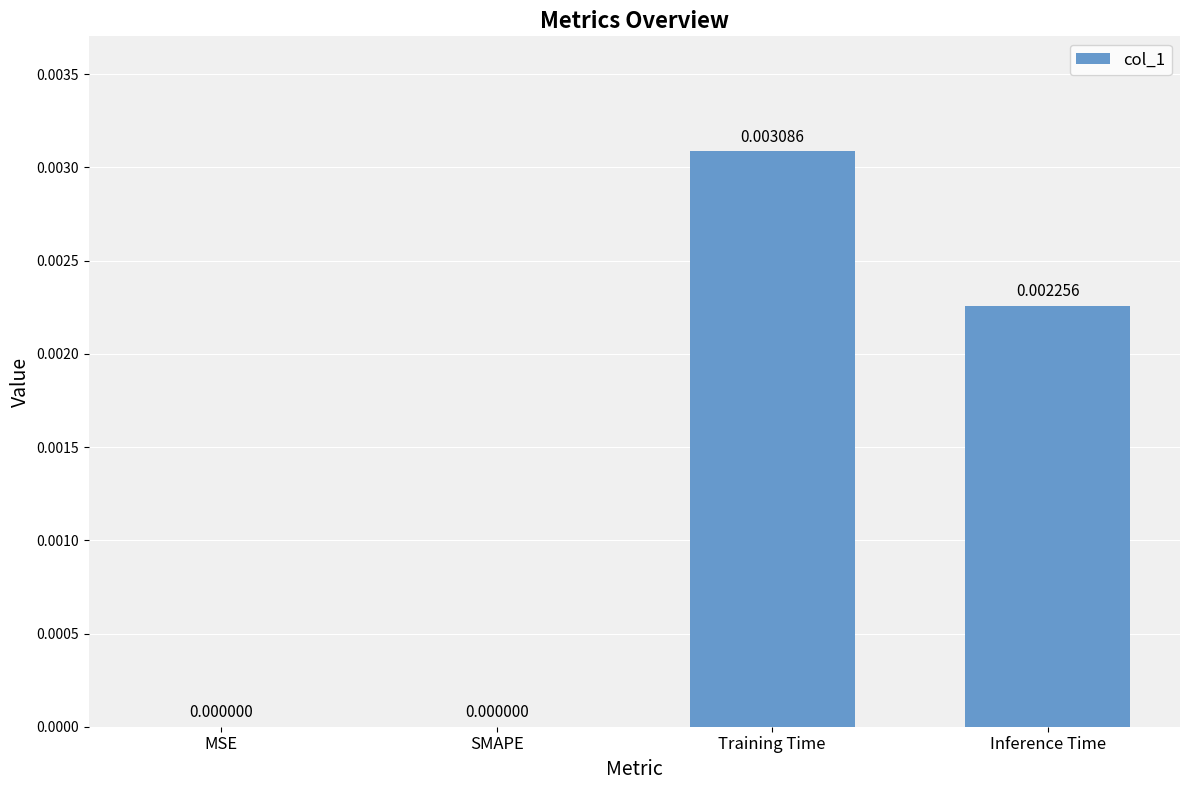

How many data points are above 0?

2